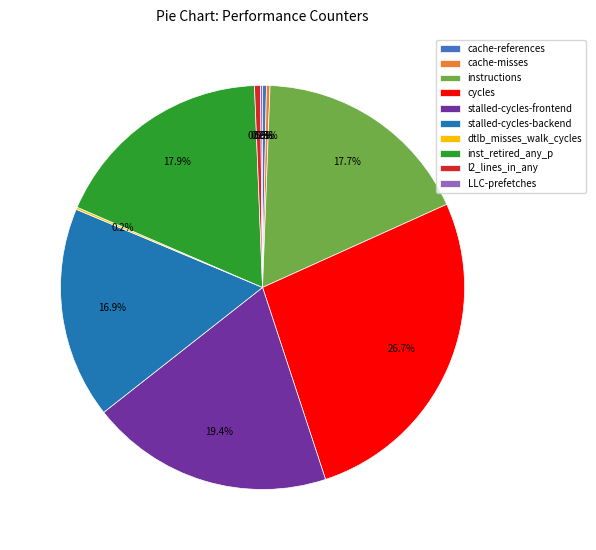

To the nearest percent, what is the difference between the l2_lines_in_any and instructions slice percentages?

17%